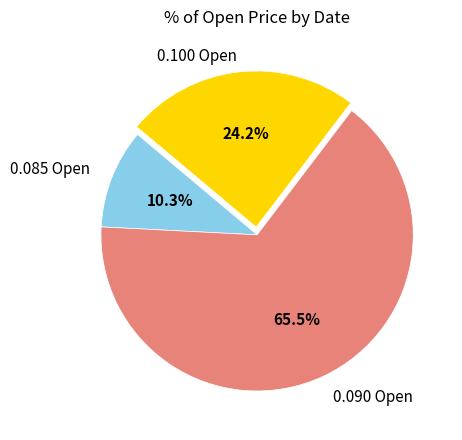

What is the ratio of the value at 0.090 Open to the value at 0.085 Open?

6.4